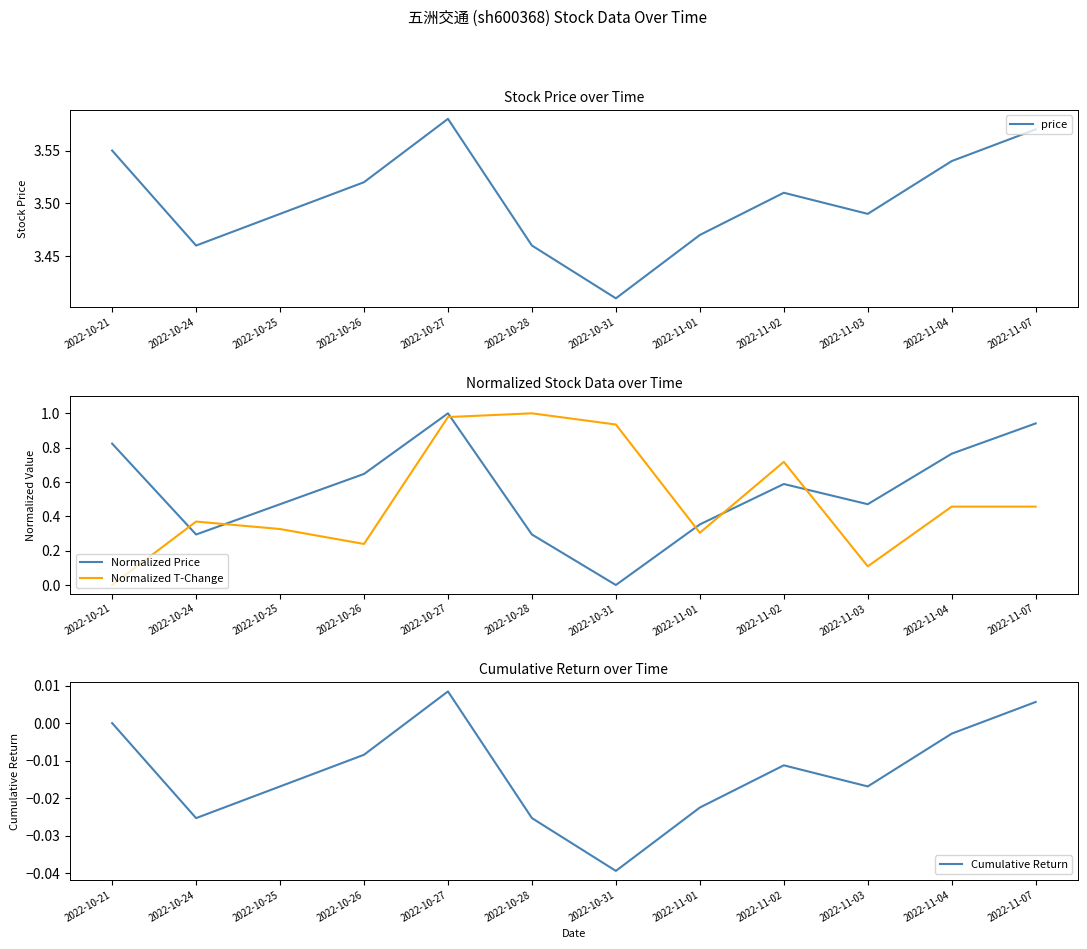

Does the chart have visible grid lines?

No